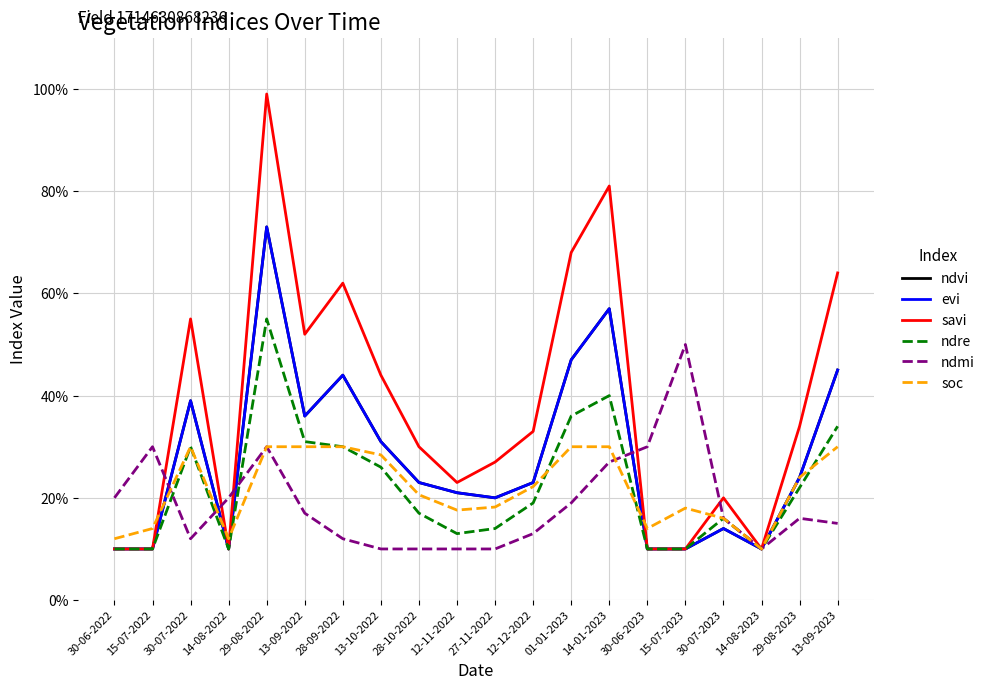

Which category has the highest value in the soc series?

30-07-2022